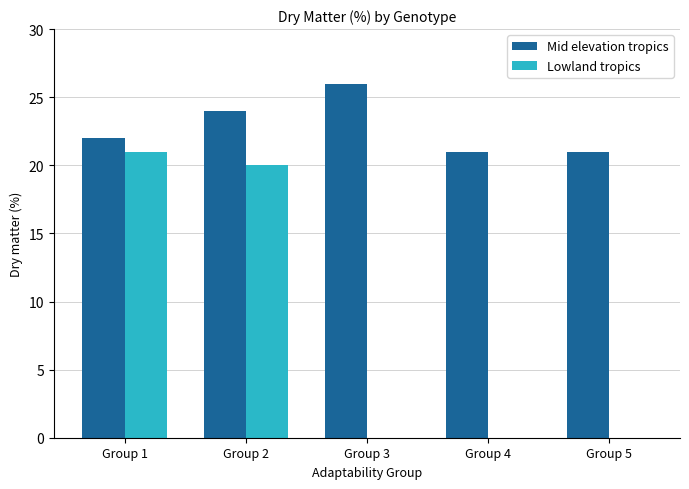

Reading left to right, list all the values displayed in this chart.

Mid elevation tropics: 22	24	26	21	21
Lowland tropics: 21	20	0	0	0